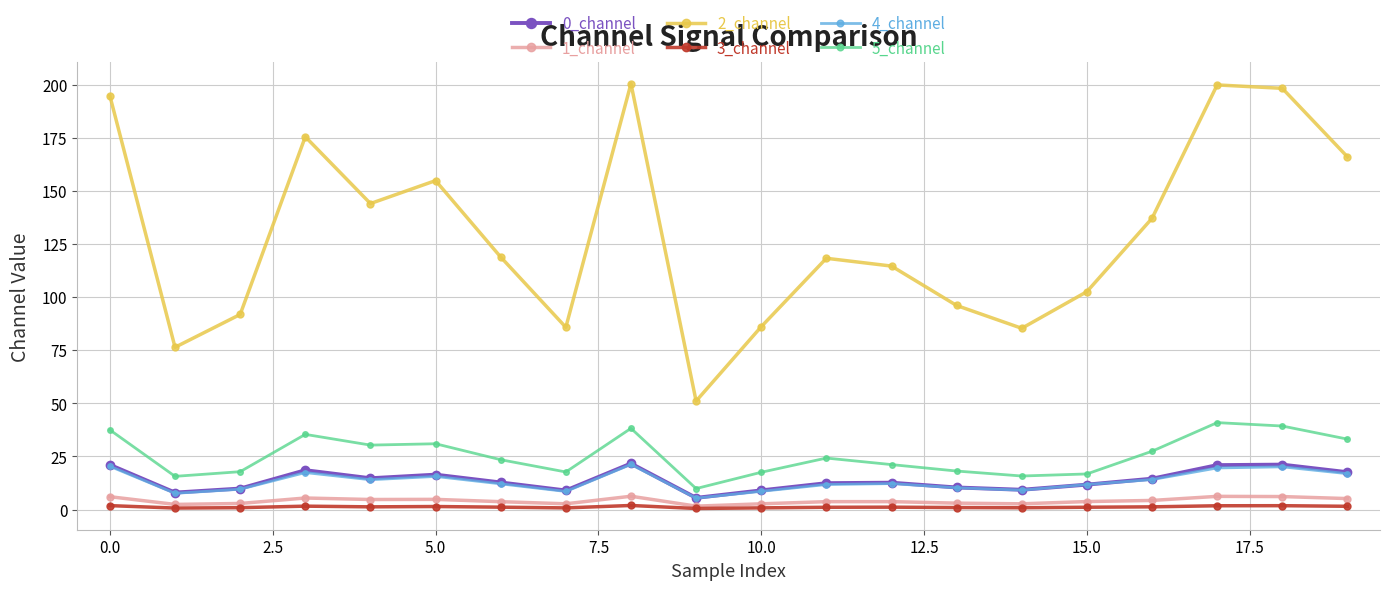

What is the greatest value displayed?

200.5